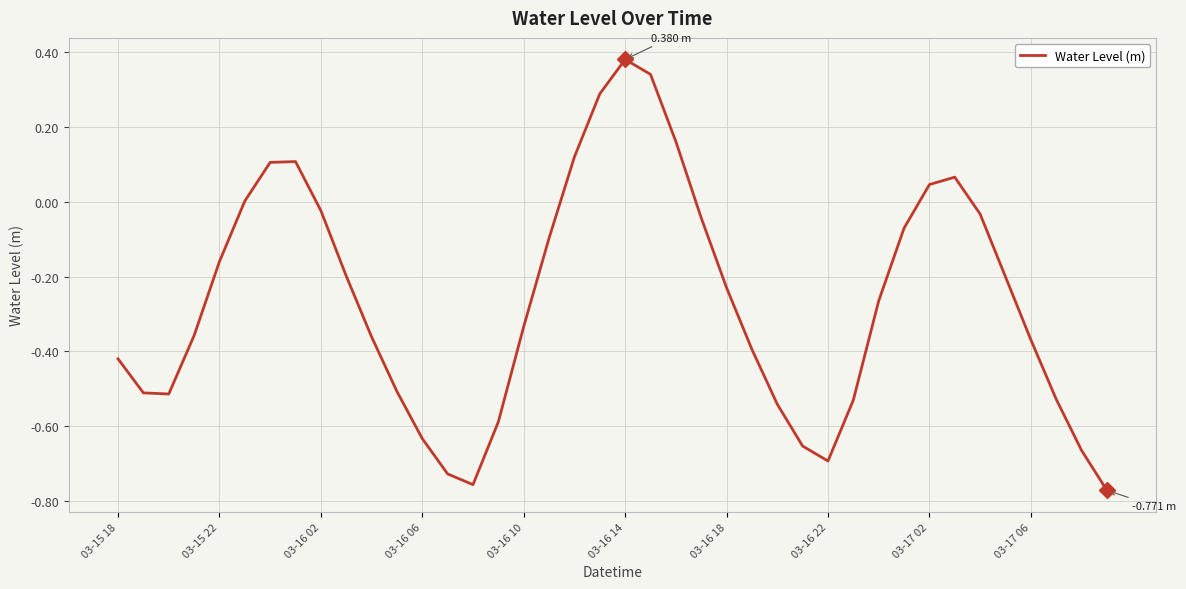

What is the difference between the maximum and minimum values?

1.2